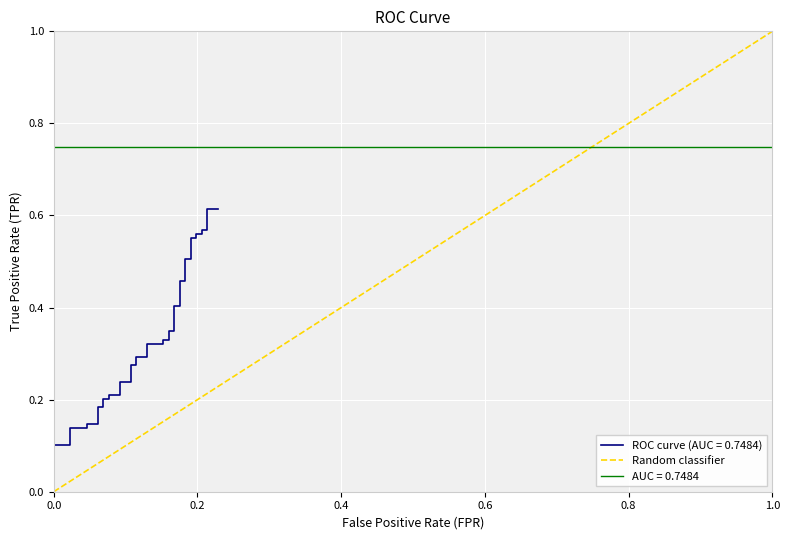

Is it true that the value at 1.0 is 1?

False